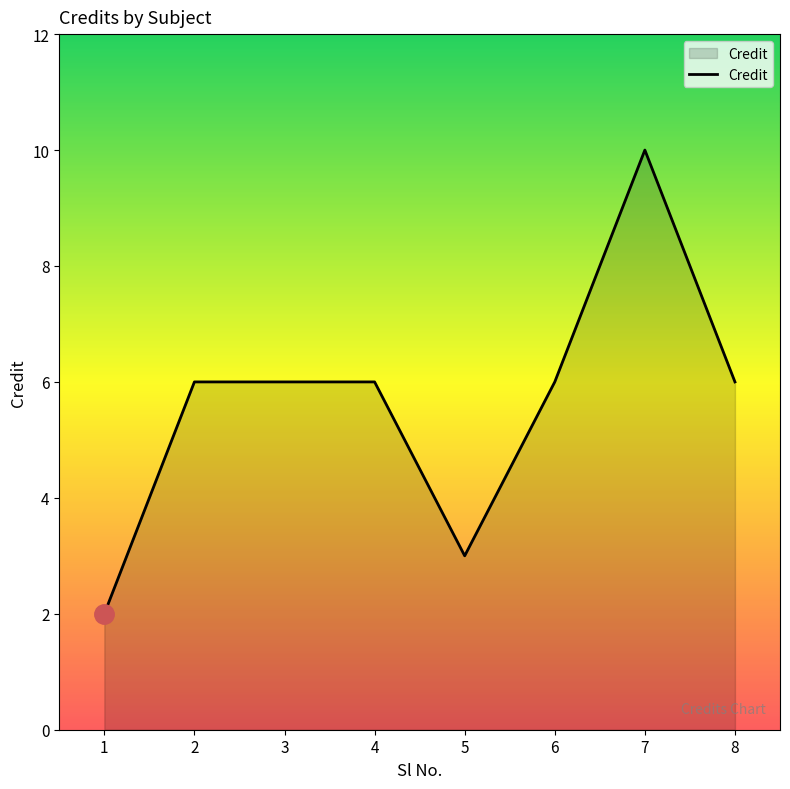

What is the change in value from 1 to 7?

+8